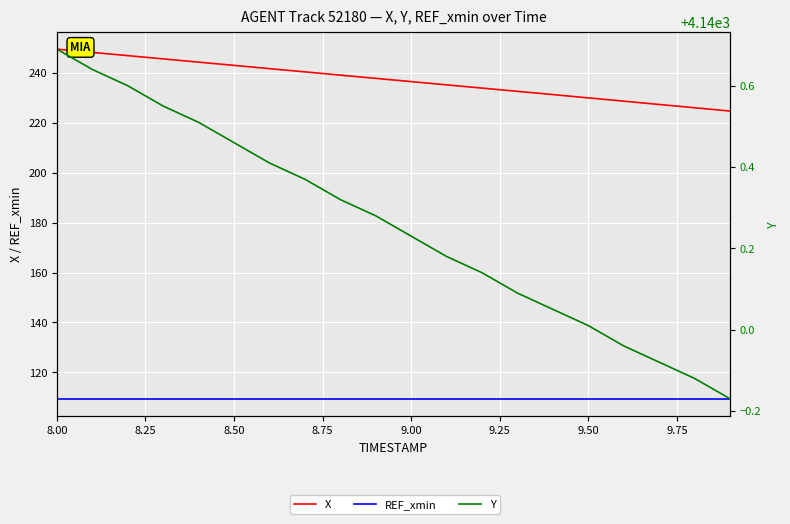

True or false: REF_xmin has a value of 58.9 at 18.

False